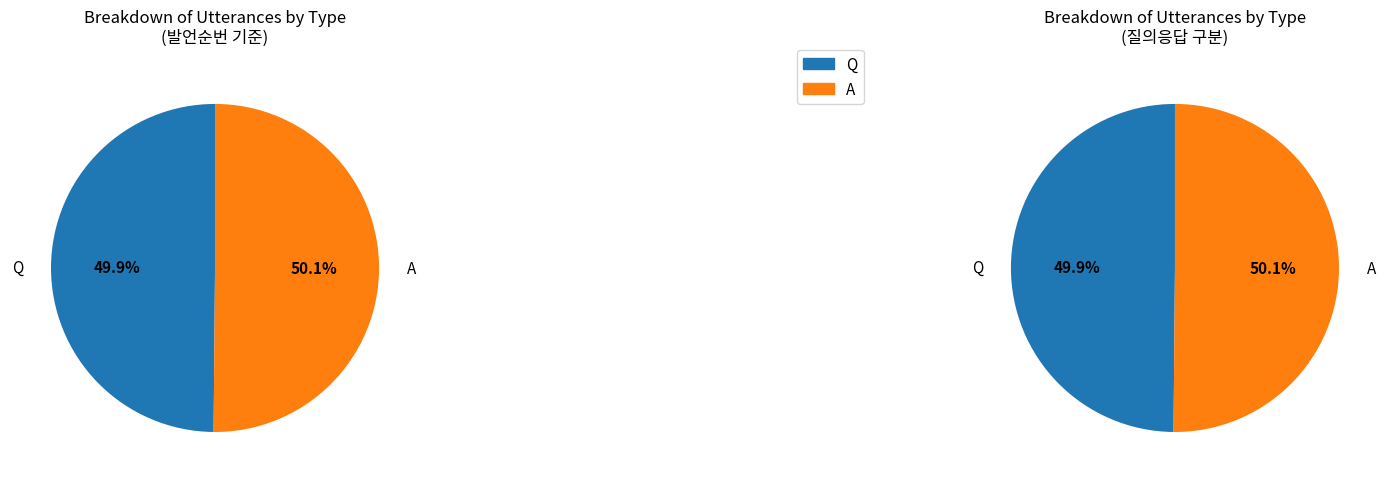

The A slice represents 44% of the pie. True or false?

False